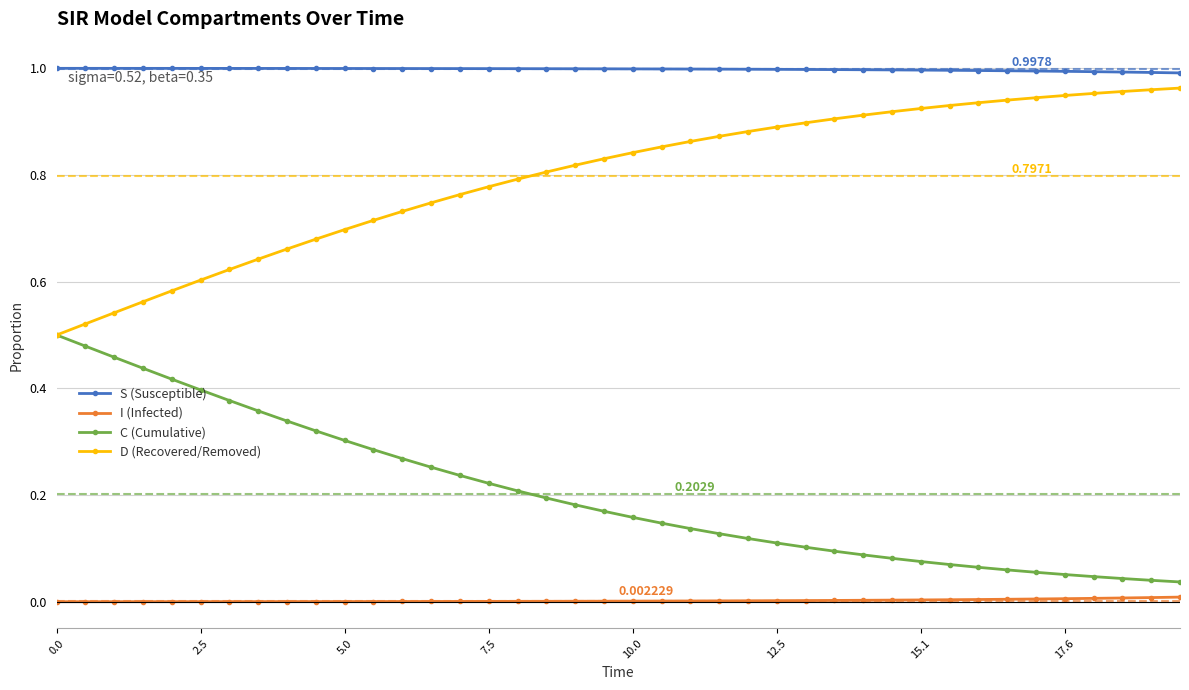

What are all the series names shown in the legend?

S (Susceptible), I (Infected), C (Cumulative), D (Recovered/Removed)